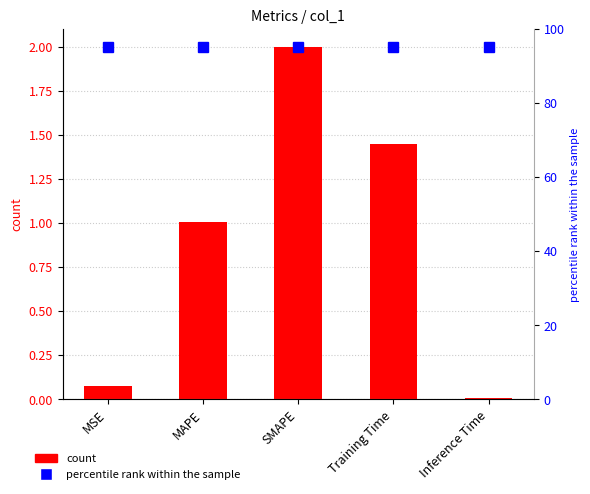

At which label is the value closest to 1?

MAPE